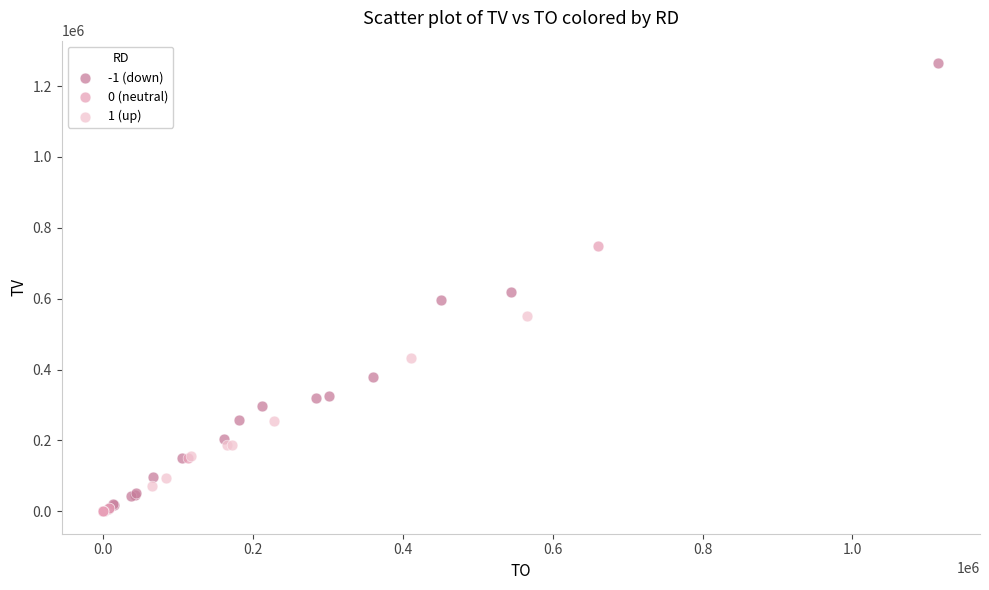

Which series has the widest spread of Y values?

-1 (down)